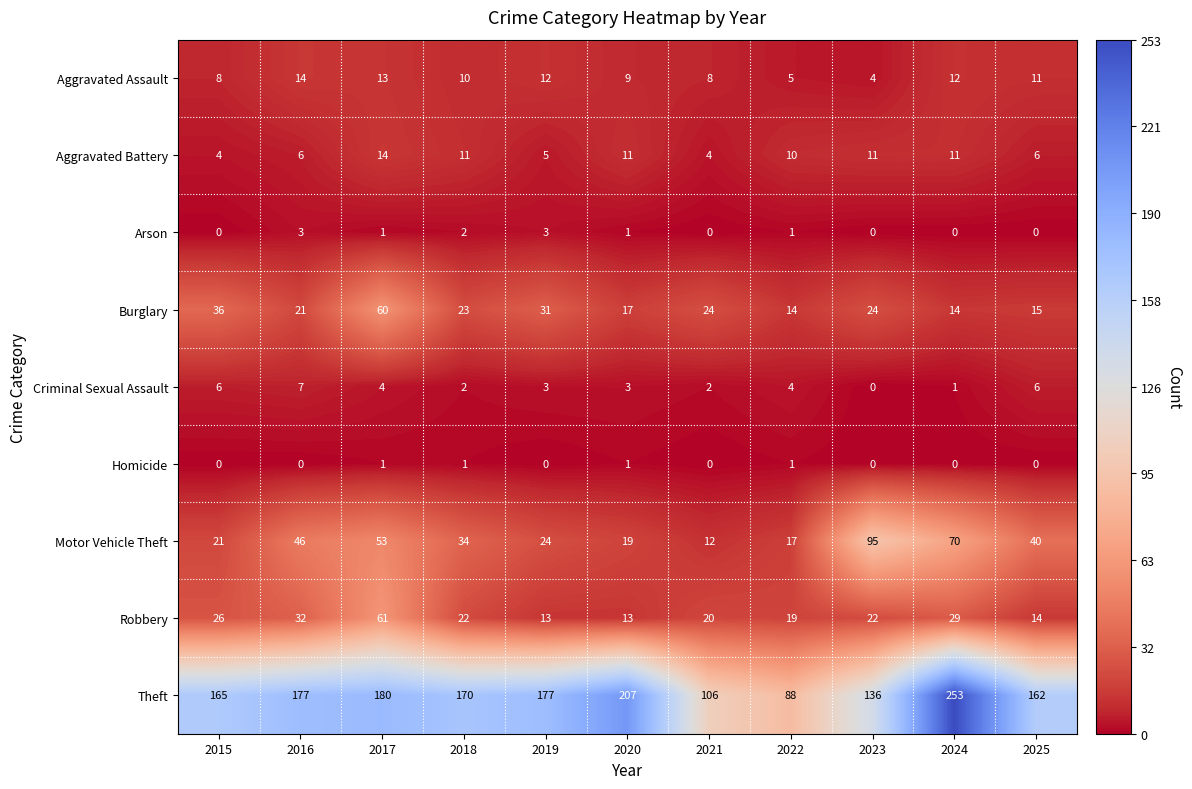

Where does the Burglary series first go above 23?

2015